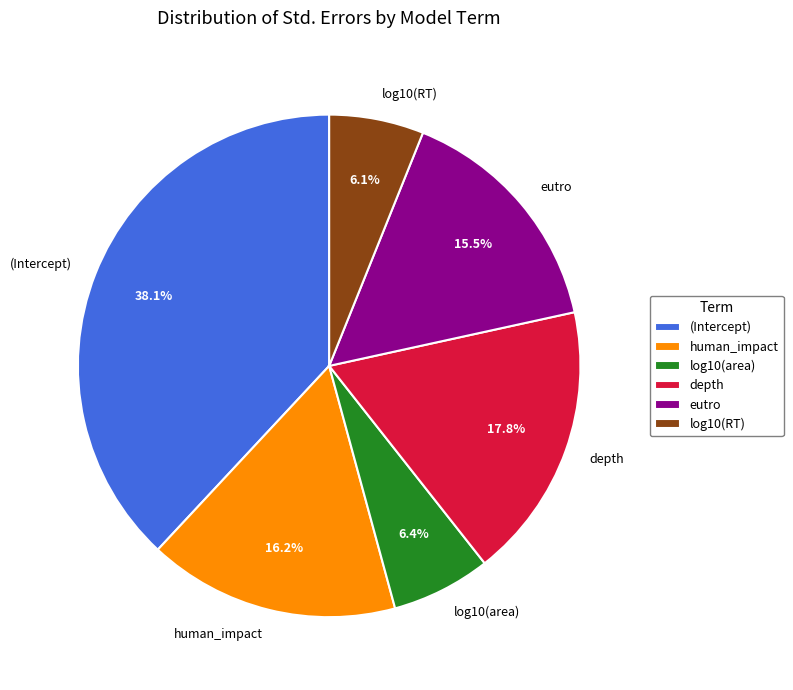

To the nearest percent, what is the difference between the eutro and log10(RT) slice percentages?

9%